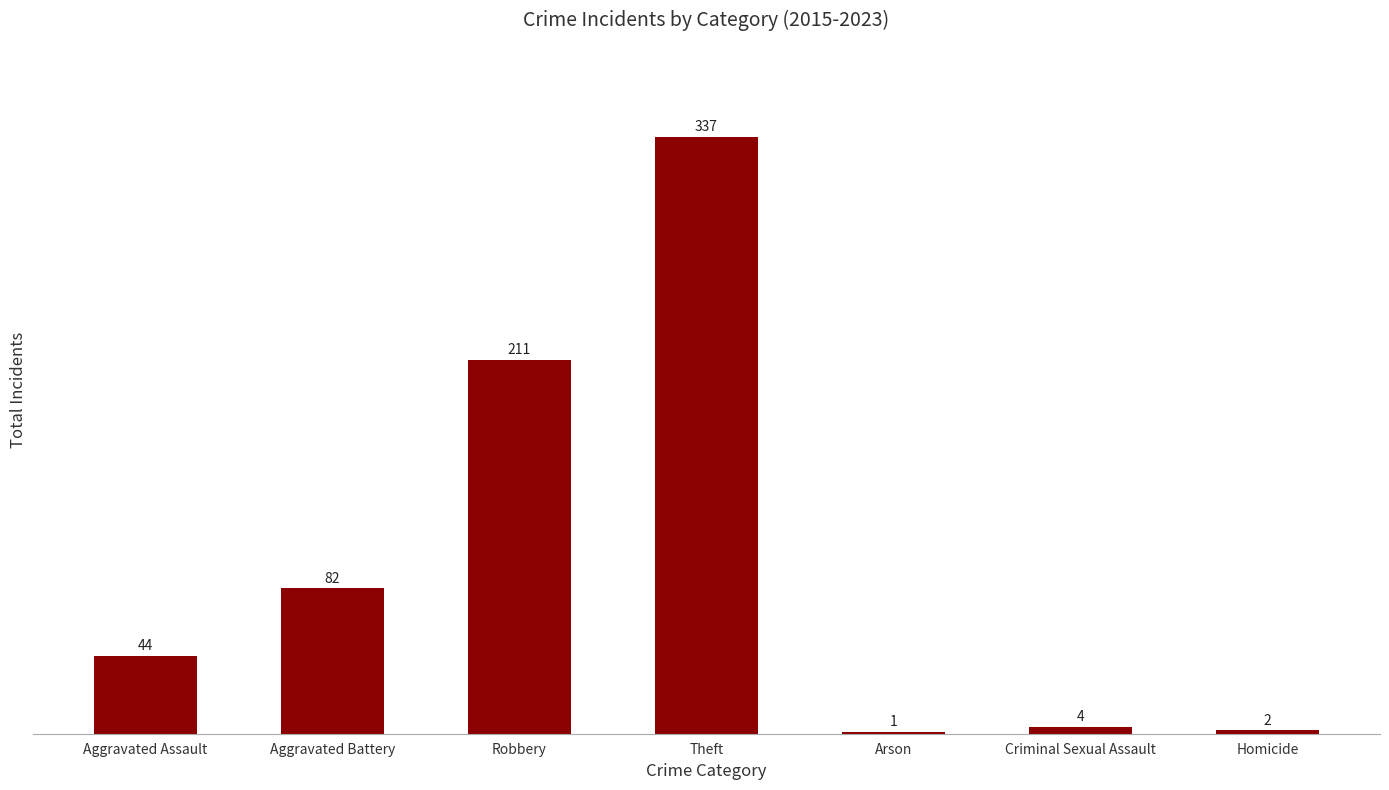

What is the maximum value shown in the chart?

337